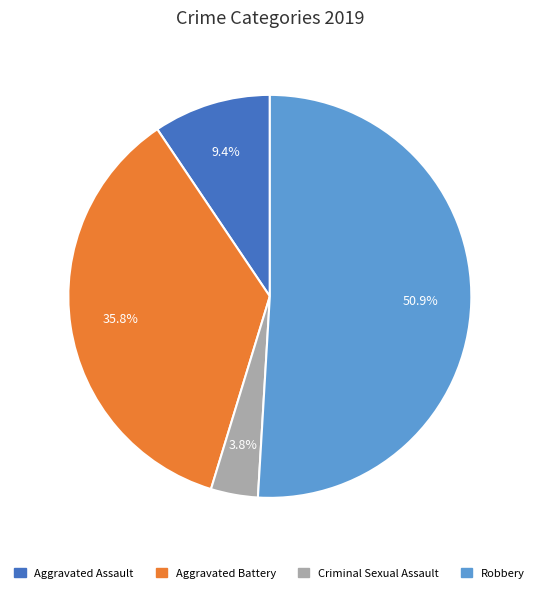

Does Robbery account for over 50% of the chart?

Yes